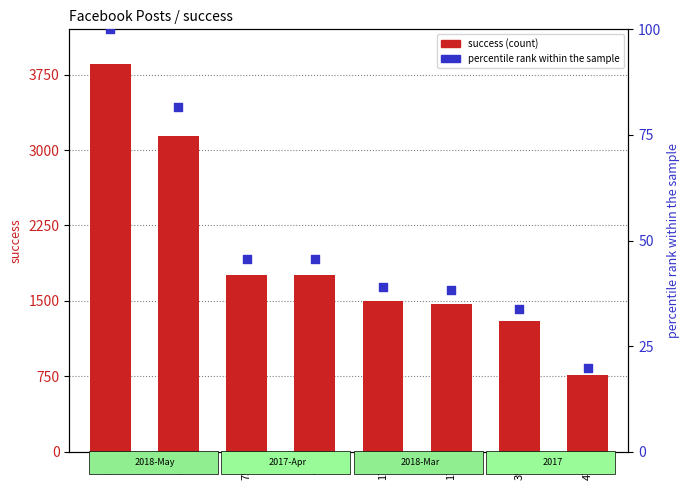

Which series has the largest total across all categories?

success